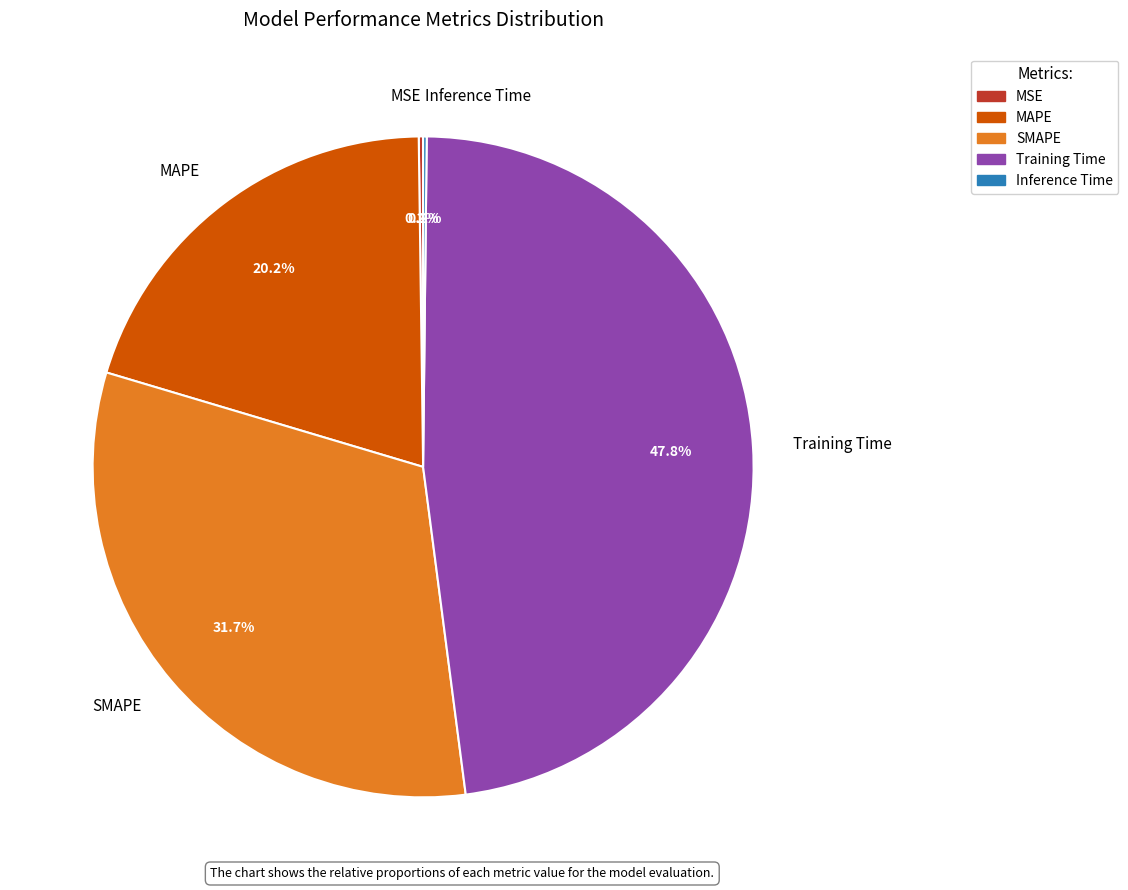

True or false: SMAPE accounts for 21% of the total.

False